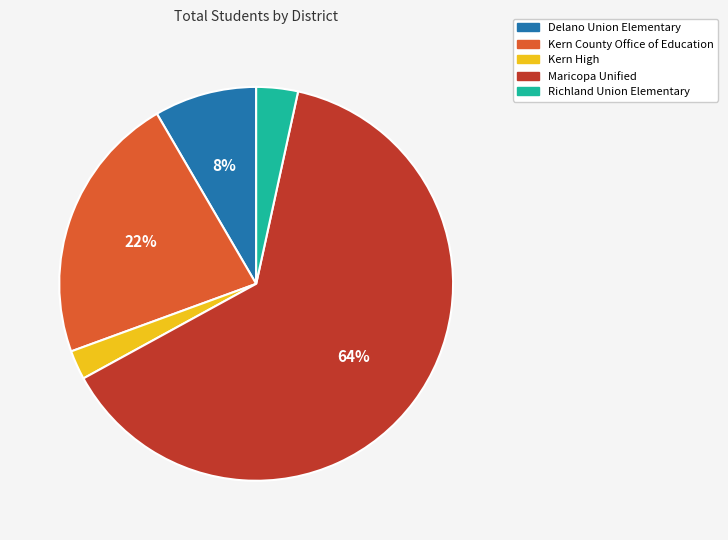

To the nearest percent, what is the difference between the Delano Union Elementary and Richland Union Elementary slice percentages?

5%